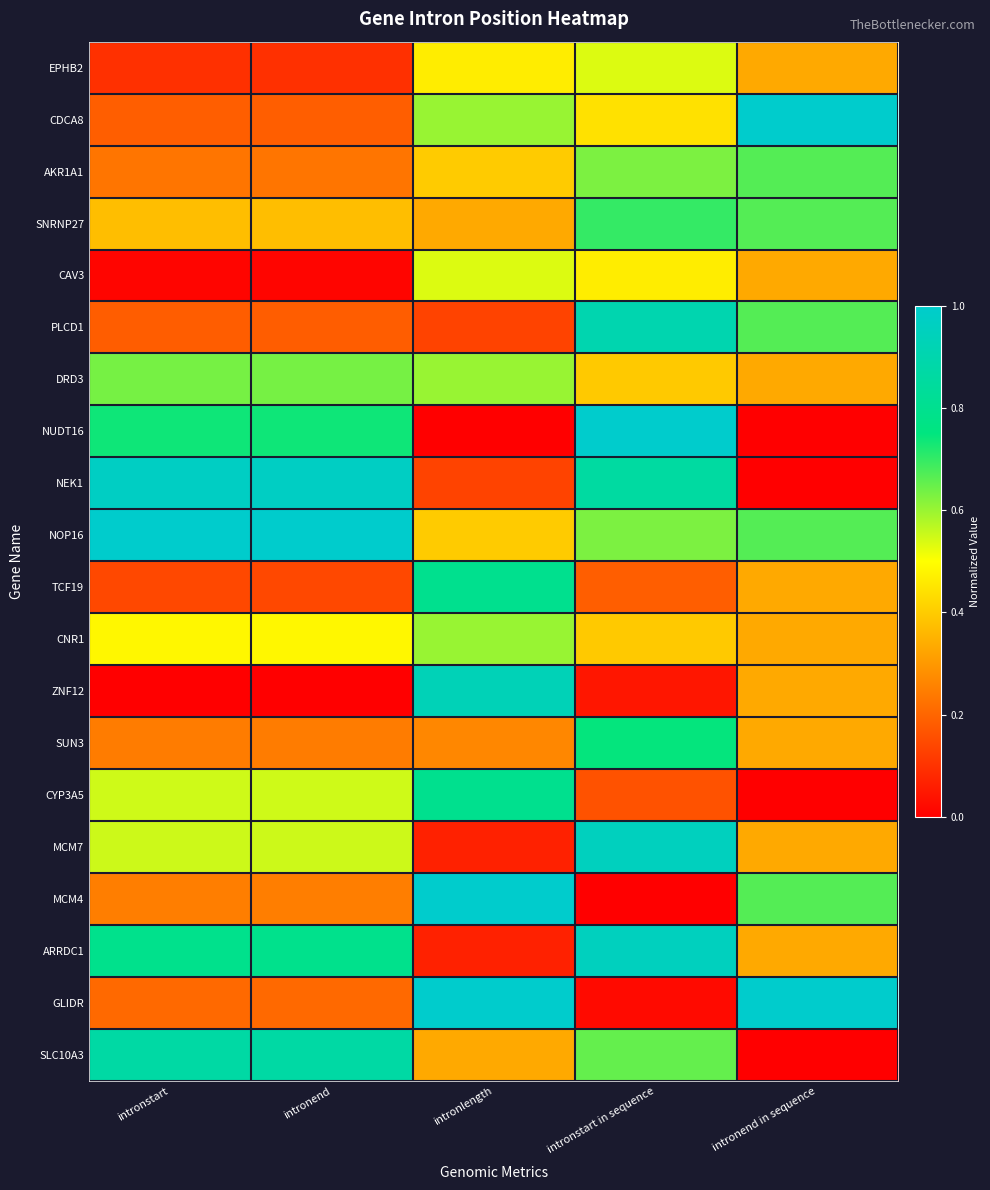

What is the maximum value shown in the chart?

1.0